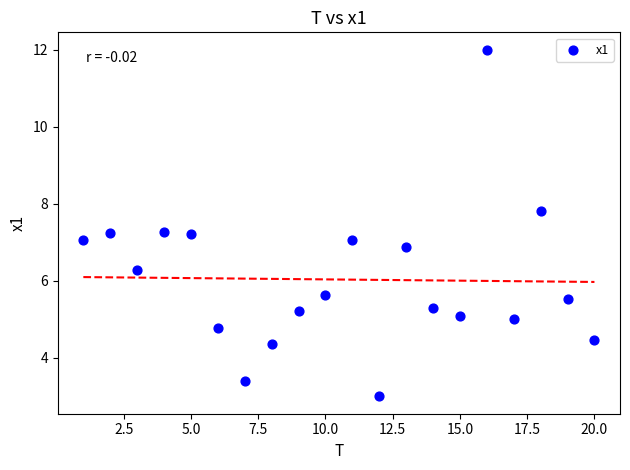

What is the range of X values (max minus min)?

19.0